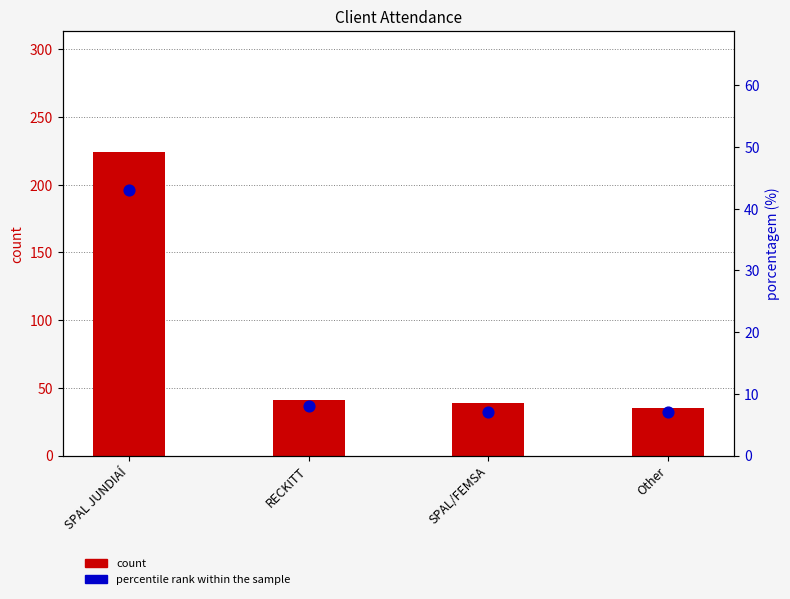

At which category is the sum across all series the highest?

SPAL JUNDIAÍ